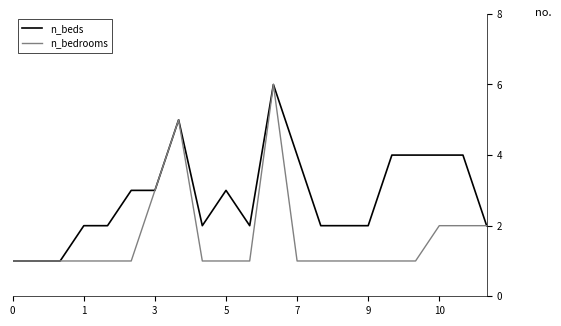

What is the greatest value displayed?

6